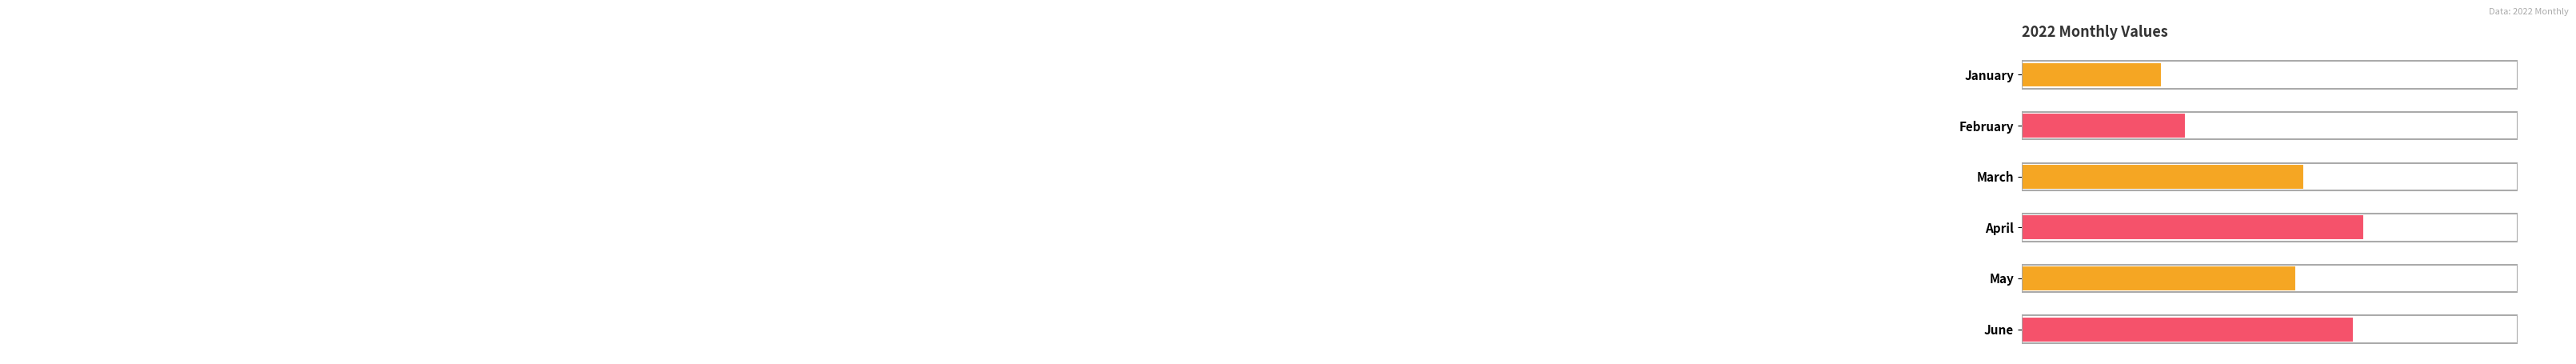

Between April and March, which is larger?

April